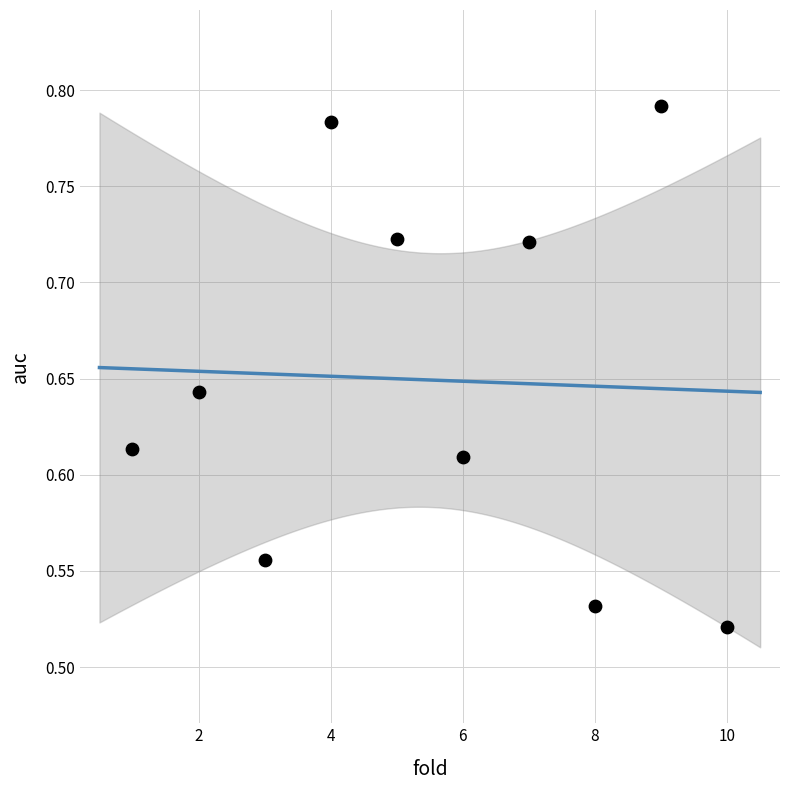

What is the range of X values (max minus min)?

9.0